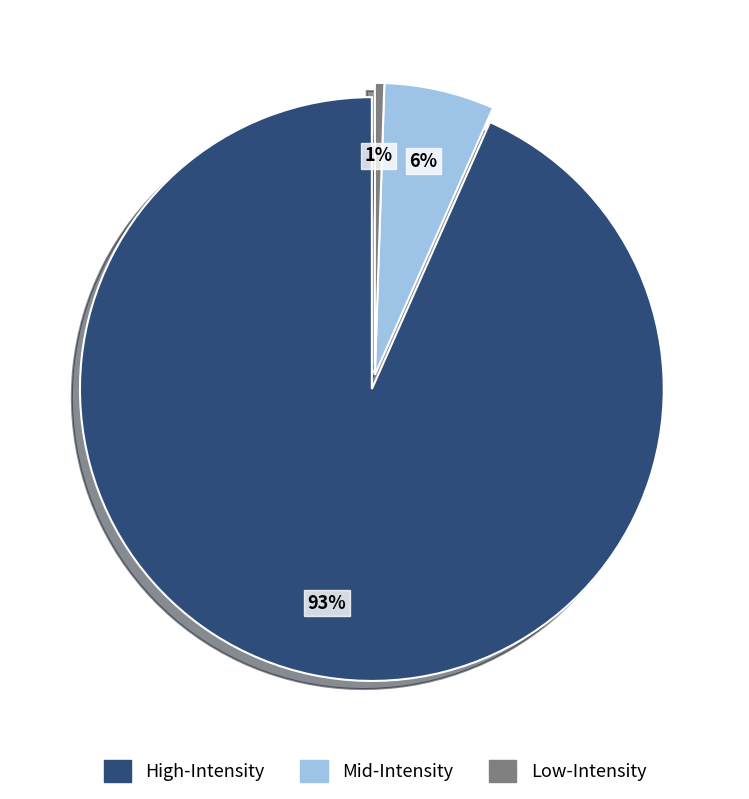

How many segments does this pie chart have?

3